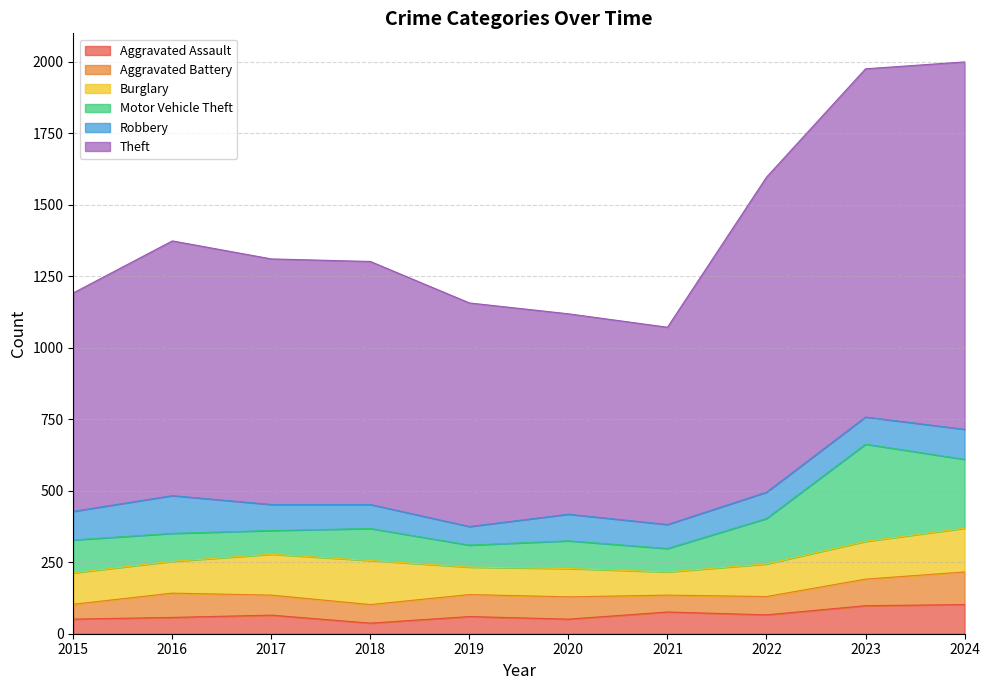

The value of Burglary at 2015 is 110. True or false?

True